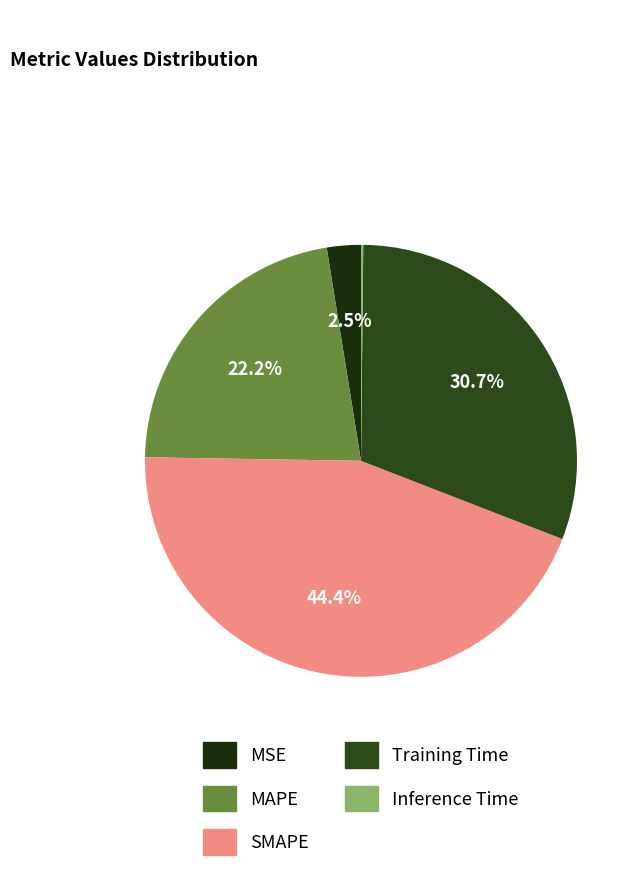

To the nearest percent, what portion does Training Time represent?

31%